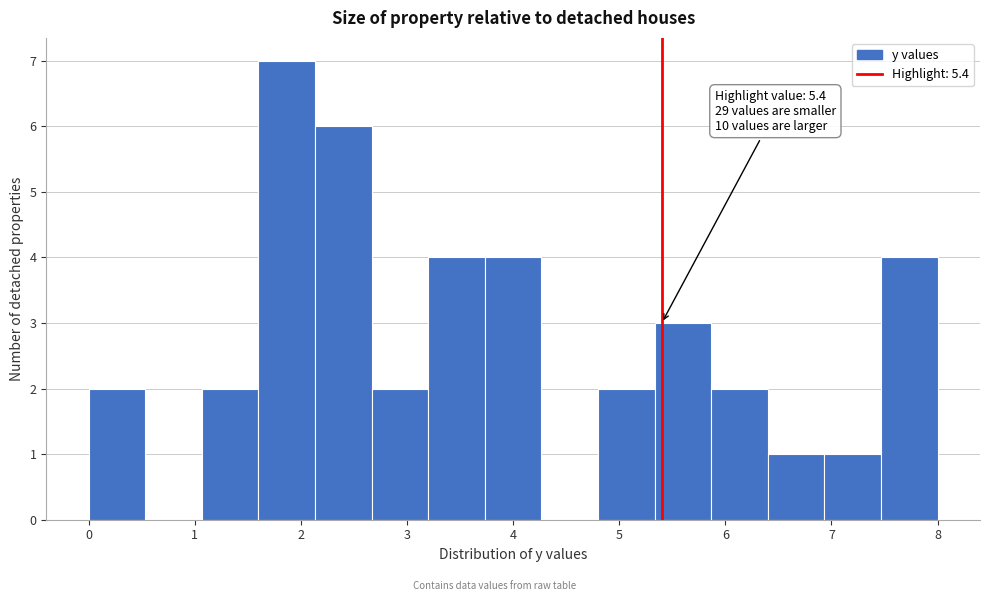

Over which range of the x-axis is the bar tallest?

1.6 to 2.1